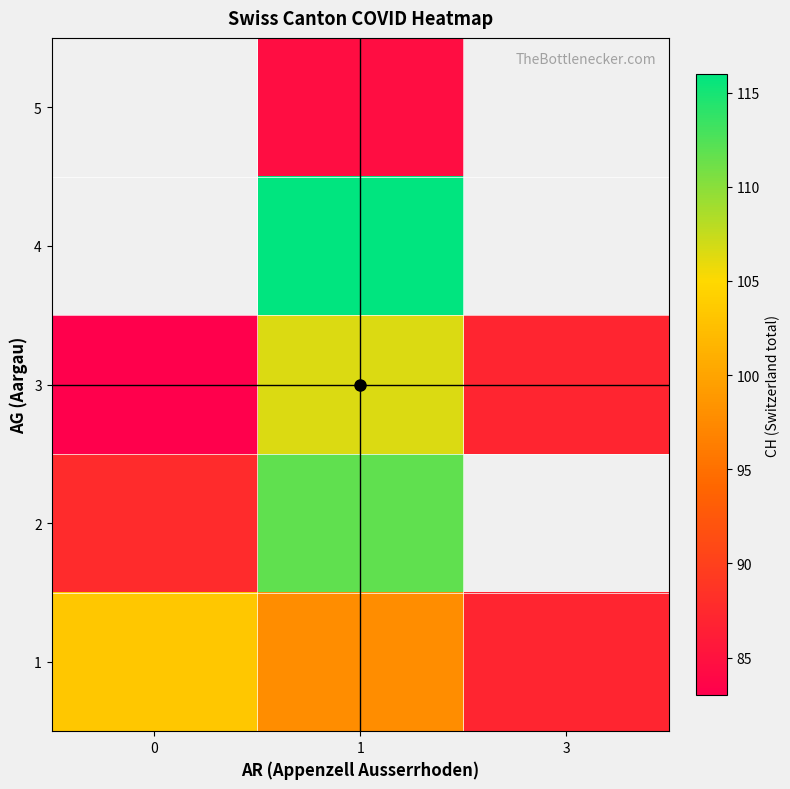

Is it true that row_2 equals 36.5 at 0?

False